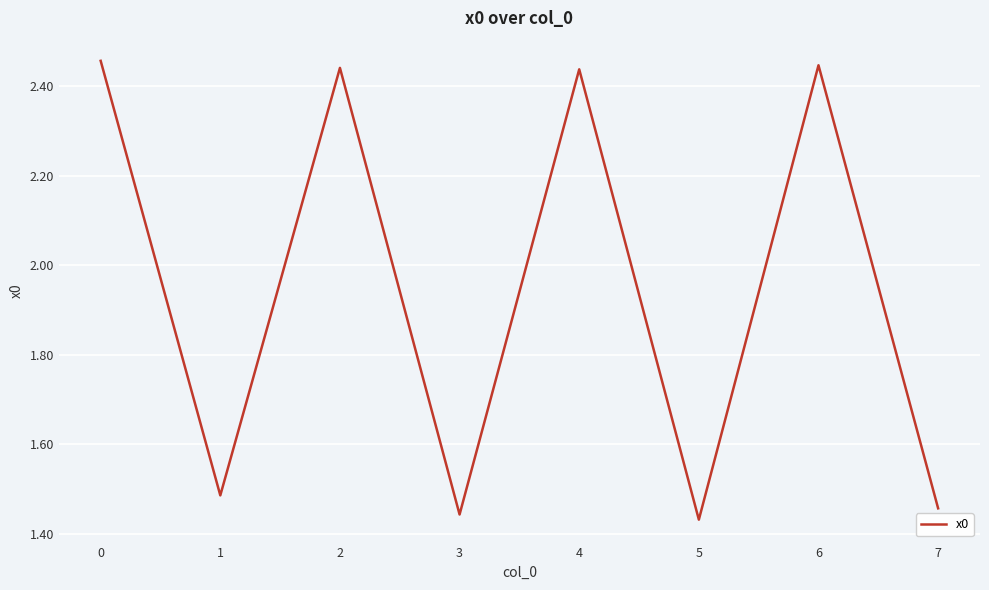

What is the sum of all values?

15.6